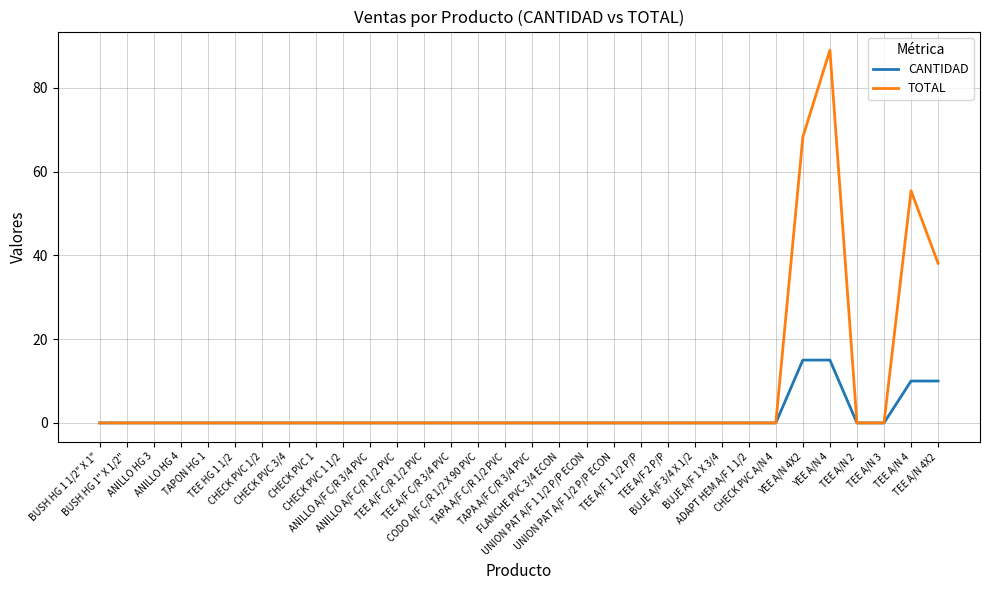

Rank the series by their maximum value, from lowest to highest.

CANTIDAD, TOTAL